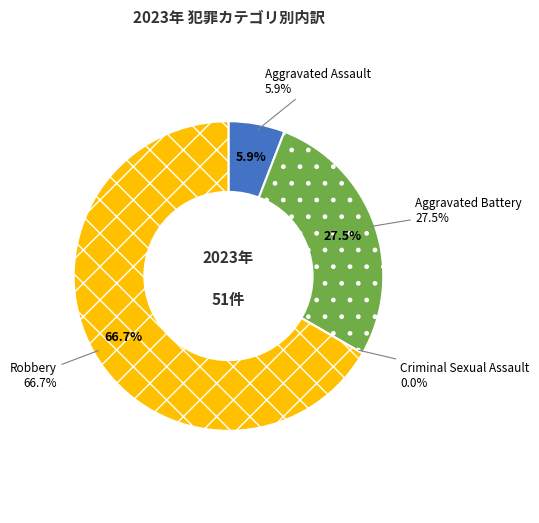

Is Robbery the majority of the pie?

Yes